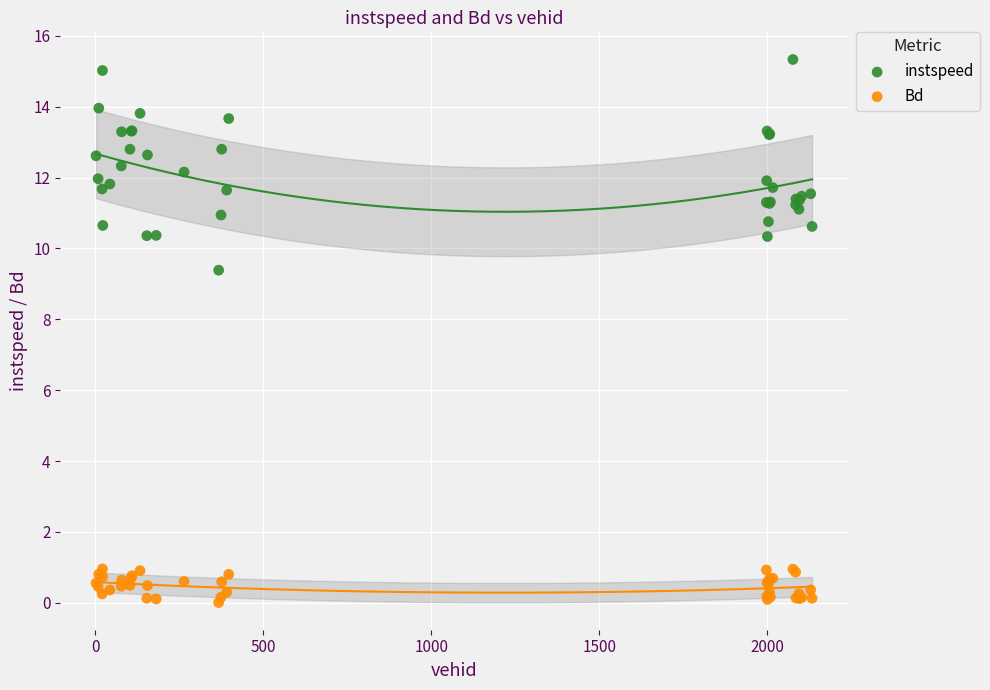

Across all series, what Y value is closest to 7?

9.4